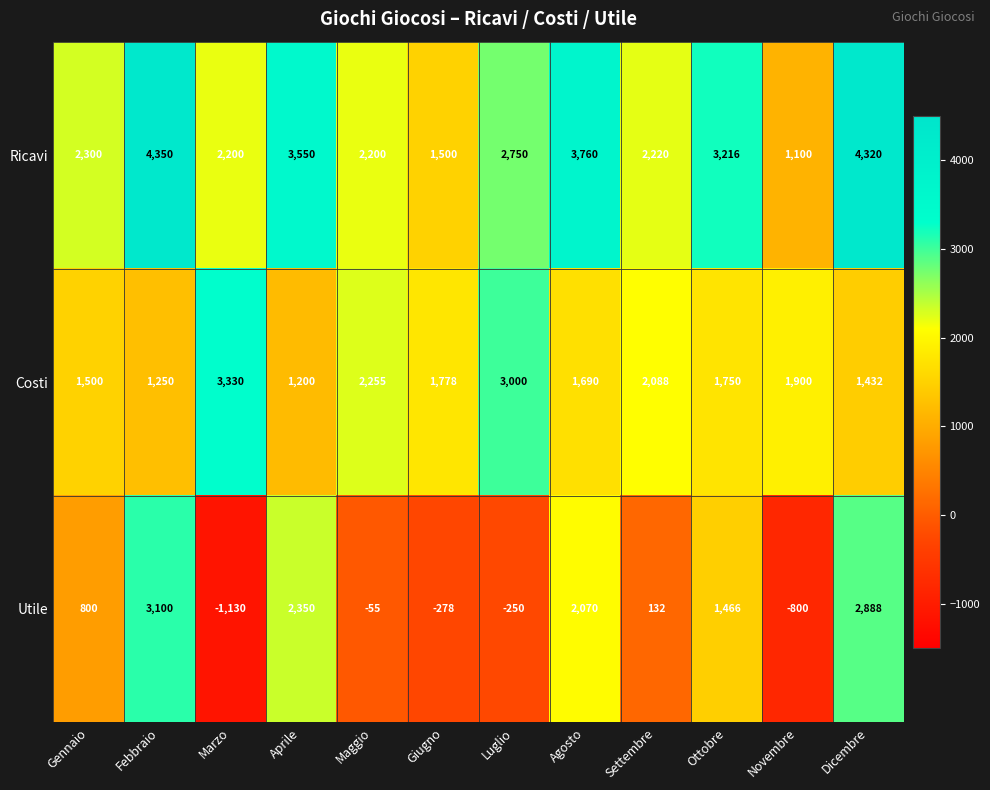

At which label does Ricavi reach its peak?

Febbraio